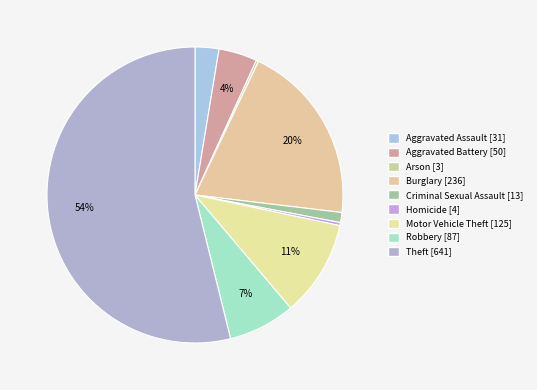

To the nearest percent, what percentage of the pie is Criminal Sexual Assault?

1%